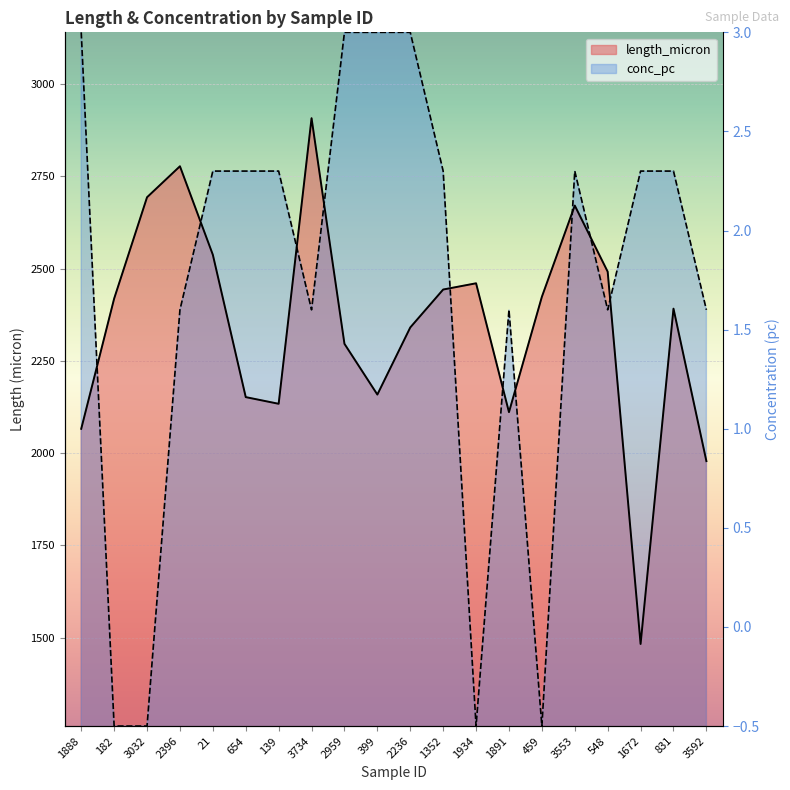

What is the total value across all series at 1672?

4247.0